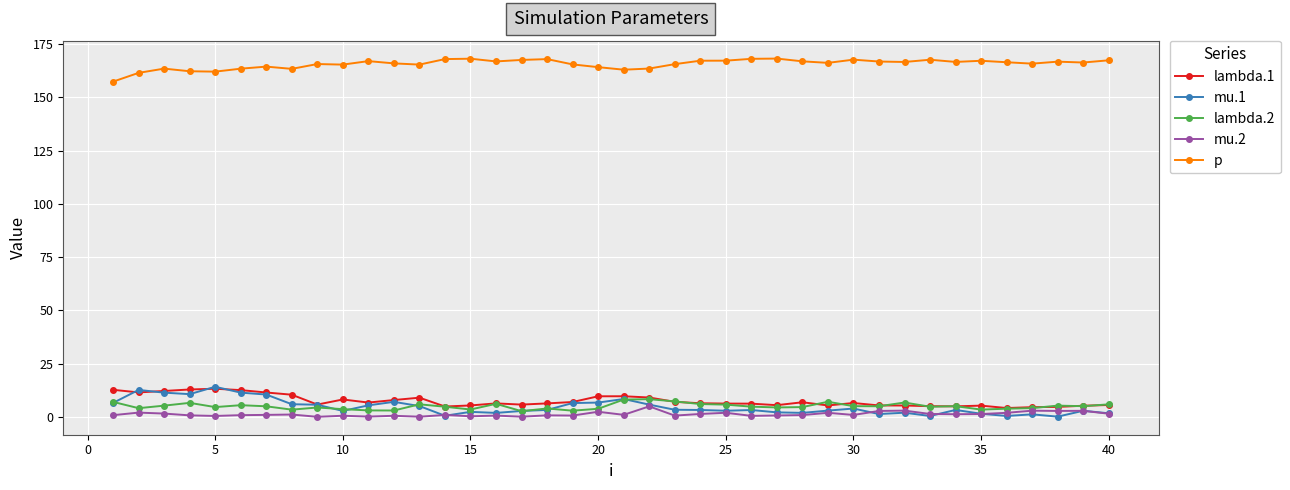

What is the value of the mu.1 point at the 5th from the left?

14.1